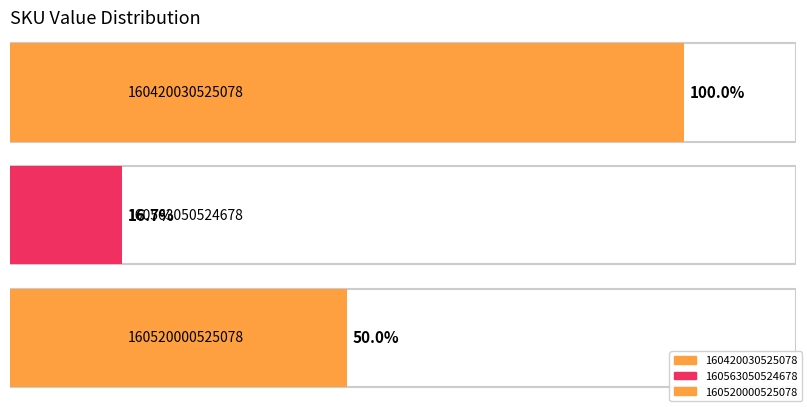

Between 160520000525078 and 160563050524678, which is larger?

160520000525078